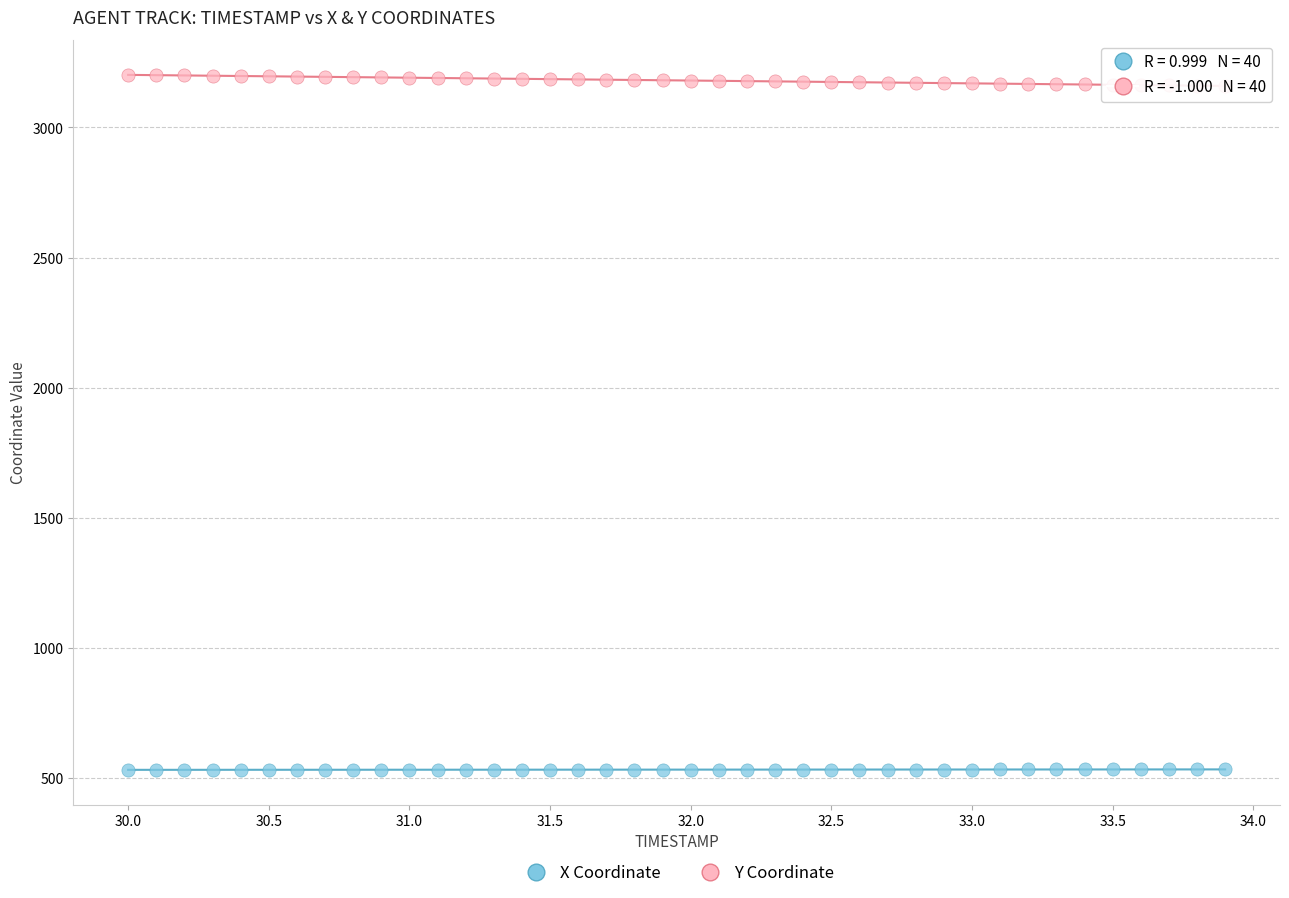

Which series reaches the maximum Y coordinate?

Y Coordinate